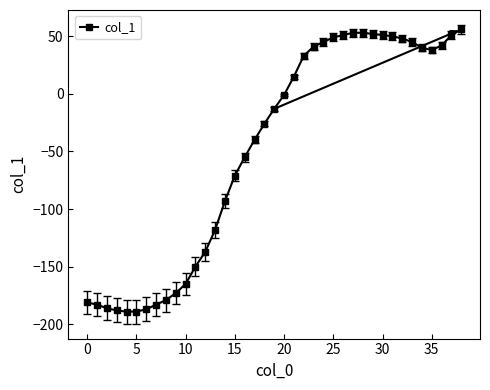

What is the smallest value displayed?

-189